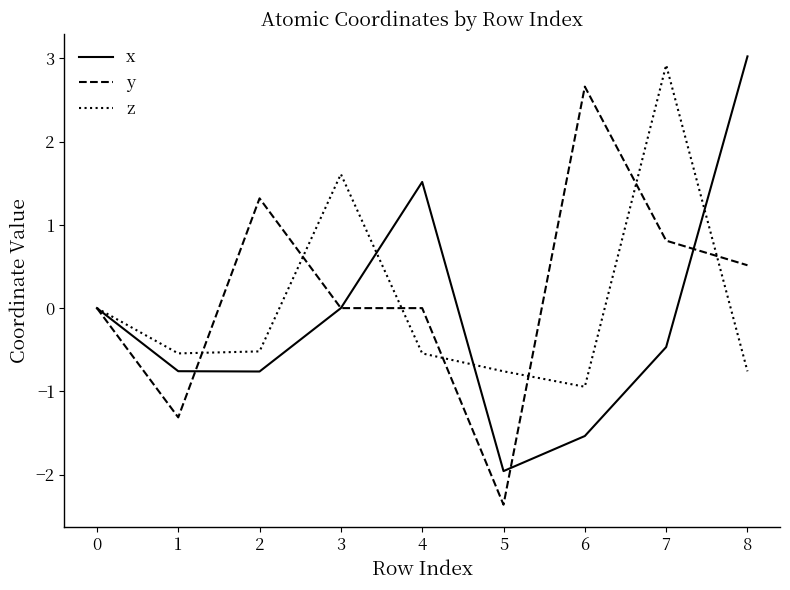

Is this an area chart (filled region under the line)?

No